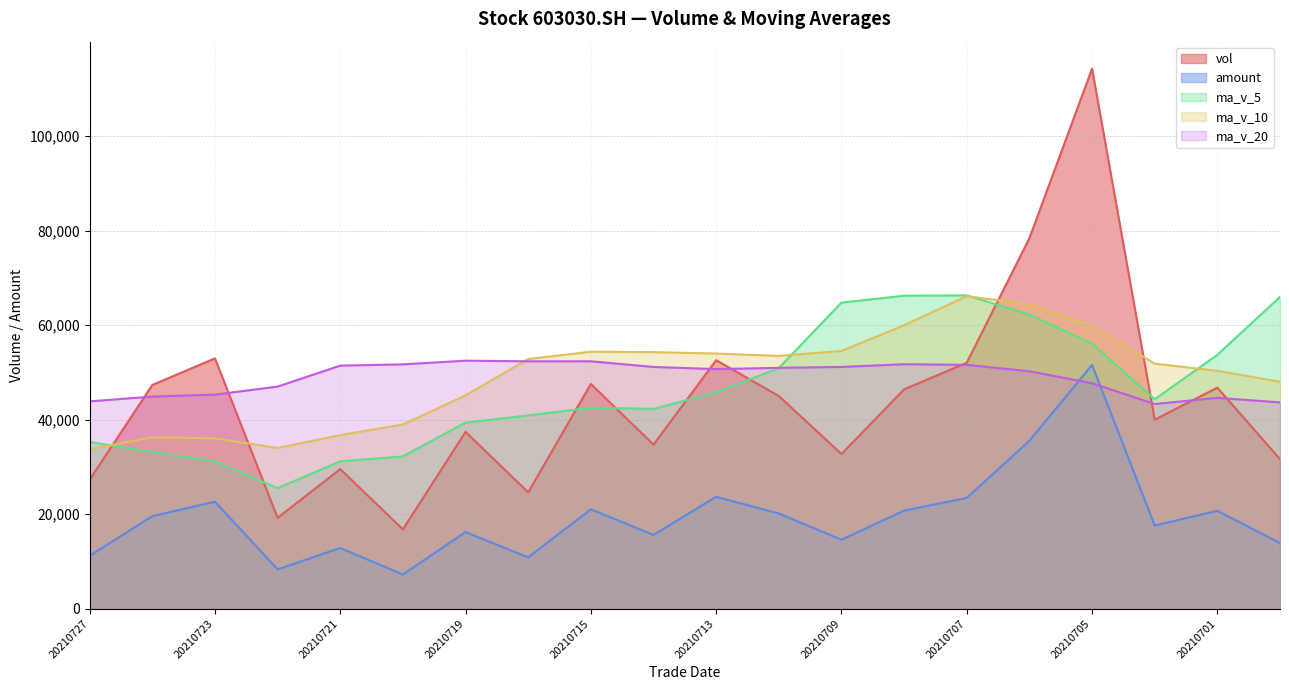

Reading left to right, extract all data points from this chart.

vol: 20210727=27303.3	20210726=47357.0	20210723=52982.0	20210722=19235.0	20210721=29557.0	20210720=16795.8	20210719=37426.0	20210716=24628.0	20210715=47574.0	20210714=34737.0	20210713=52595.0	20210712=45018.0	20210709=32735.8	20210708=46419.0	20210707=52045.0	20210706=78411.0	20210705=114280.9	20210702=40007.0	20210701=46784.0	20210630=31659.4
amount: 20210727=11201.0	20210726=19591.3	20210723=22650.1	20210722=8333.6	20210721=12844.9	20210720=7250.0	20210719=16221.7	20210716=10877.2	20210715=21039.8	20210714=15634.5	20210713=23688.7	20210712=20150.3	20210709=14605.3	20210708=20766.9	20210707=23441.8	20210706=35553.4	20210705=51606.2	20210702=17606.6	20210701=20725.8	20210630=13893.5
ma_v_5: 20210727=35286.9	20210726=33185.4	20210723=31199.2	20210722=25528.4	20210721=31196.2	20210720=32232.2	20210719=39392.0	20210716=40910.4	20210715=42532.0	20210714=42301.0	20210713=45762.6	20210712=50925.8	20210709=64778.4	20210708=66232.6	20210707=66305.6	20210706=62228.5	20210705=56084.5	20210702=44316.5	20210701=53737.9	20210630=65975.2
ma_v_10: 20210727=33759.5	20210726=36288.7	20210723=36054.8	20210722=34030.2	20210721=36748.6	20210720=38997.4	20210719=45158.9	20210716=52844.4	20210715=54382.3	20210714=54303.3	20210713=53995.5	20210712=53505.1	20210709=54547.4	20210708=59985.2	20210707=66140.4	20210706=64426.8	20210705=59819.2	20210702=51864.7	20210701=50338.1	20210630=48022.3
ma_v_20: 20210727=43877.5	20210726=44896.9	20210723=45301.1	20210722=47007.7	20210721=51444.5	20210720=51712.1	20210719=52489.0	20210716=52354.5	20210715=52360.2	20210714=51162.8	20210713=50705.8	20210712=50976.4	20210709=51166.5	20210708=51743.2	20210707=51606.9	20210706=50249.3	20210705=47719.6	20210702=43321.2	20210701=44624.5	20210630=43667.0